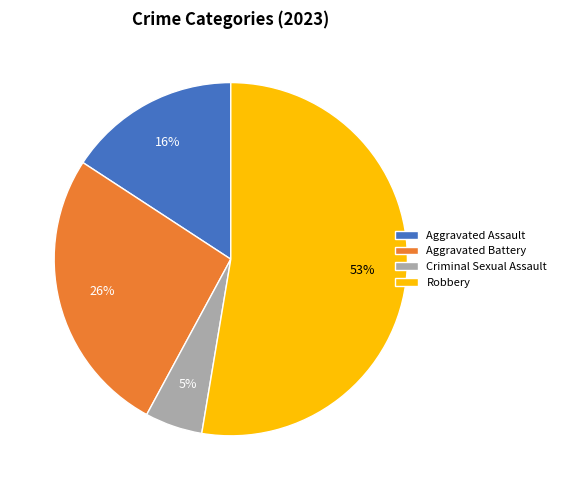

The Aggravated Assault slice represents 29% of the pie. True or false?

False